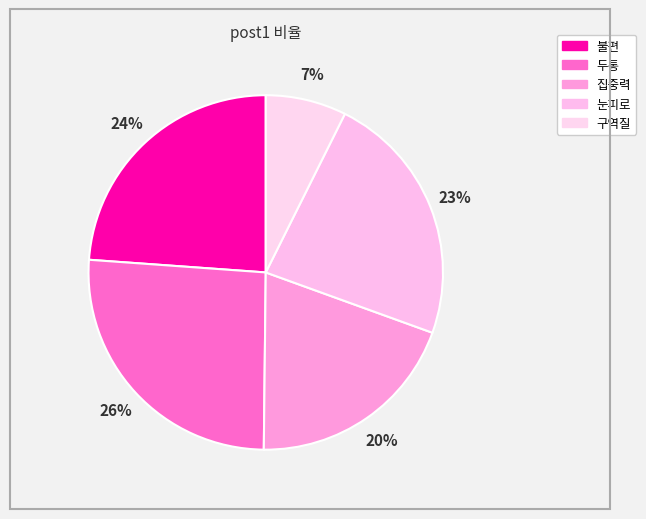

What is the ratio of the value at 불편 to the value at 눈피로?

1.0